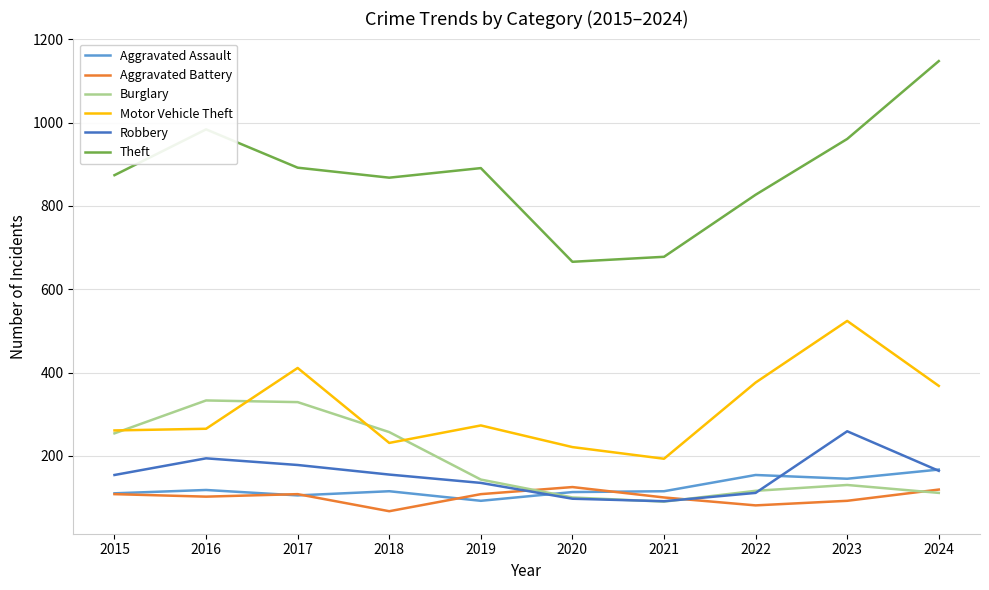

How many interior local peaks does the Burglary series have?

2